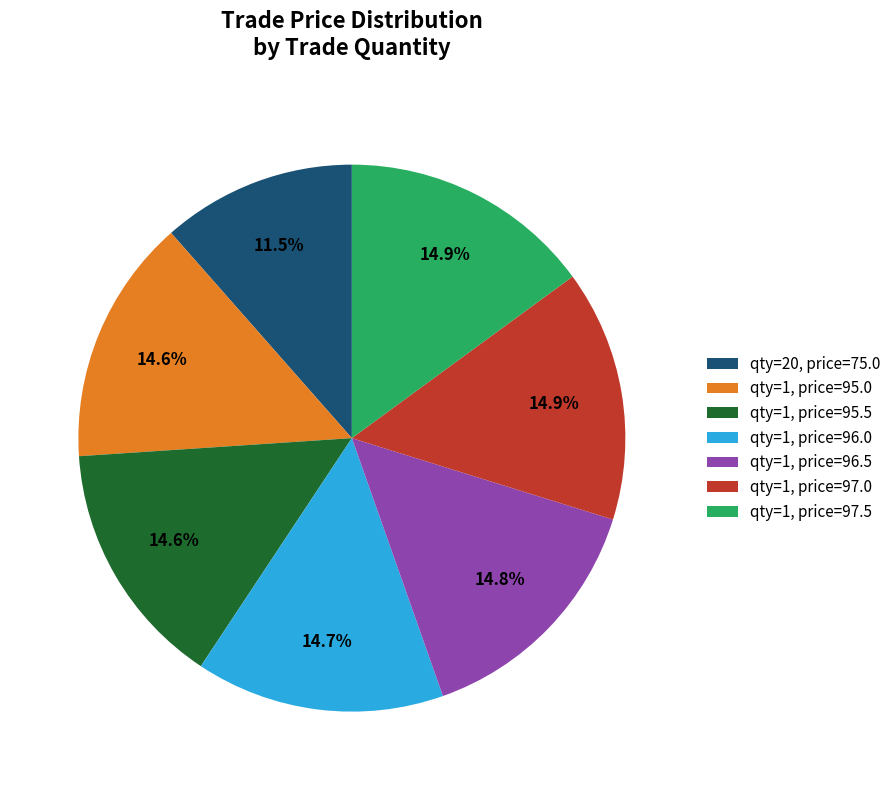

What percentage do qty=1, price=97.0 and qty=1, price=95.5 together represent?

29.5%